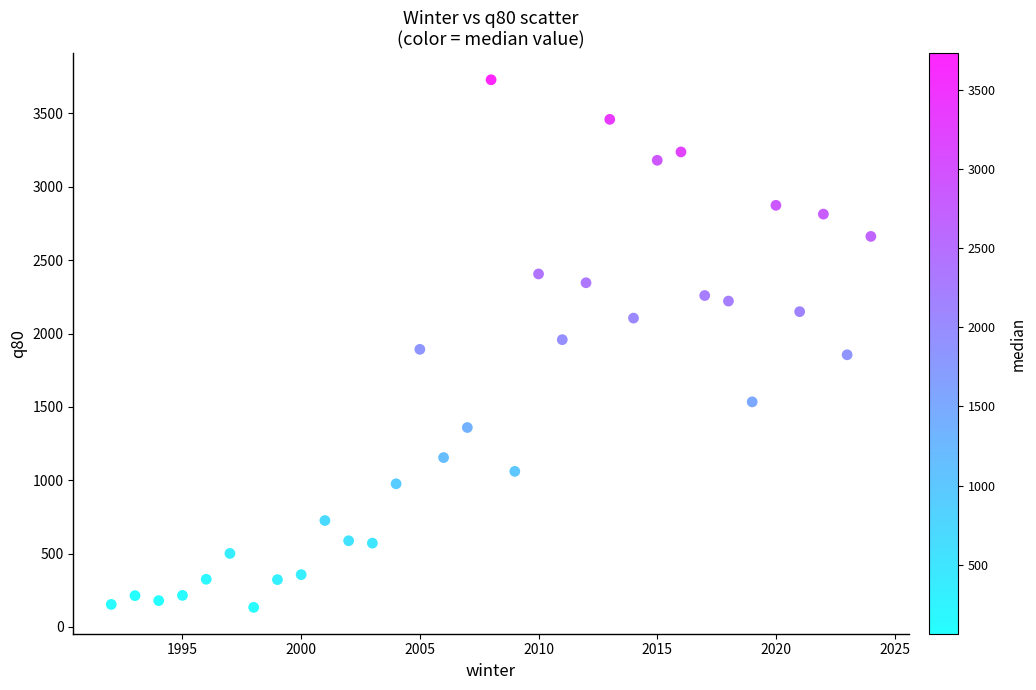

What is the range of X values (max minus min)?

32.0